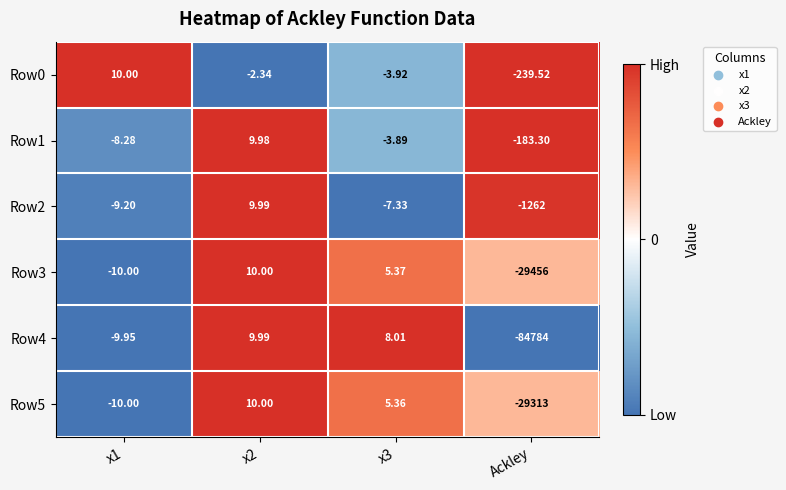

What is the spread (max minus min) of values at x1?

20.0